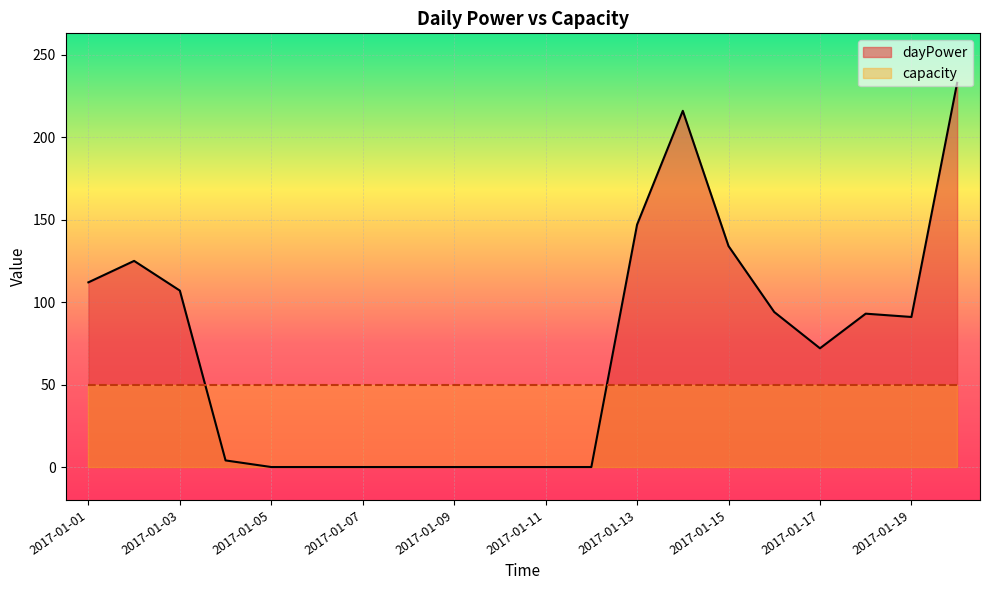

Where does the data first go above 91?

2017-01-01